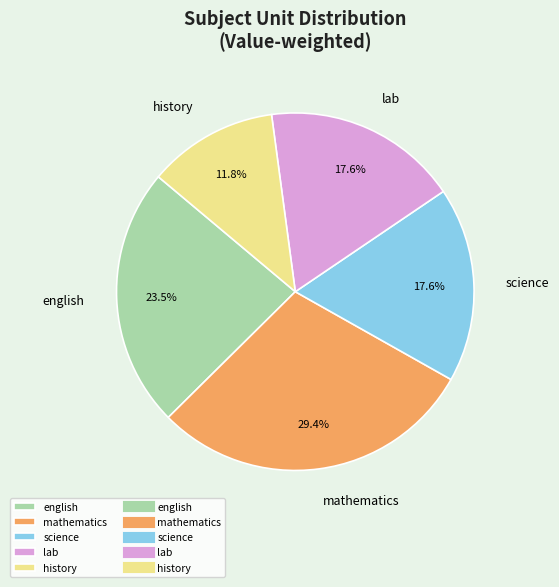

Is the sum of lab and english greater than half?

No